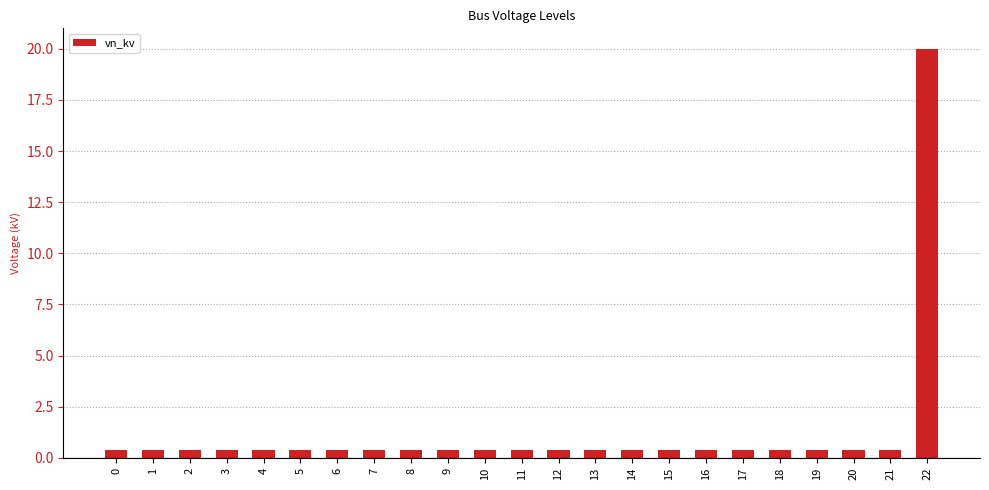

What is the difference between the maximum and minimum values?

19.6